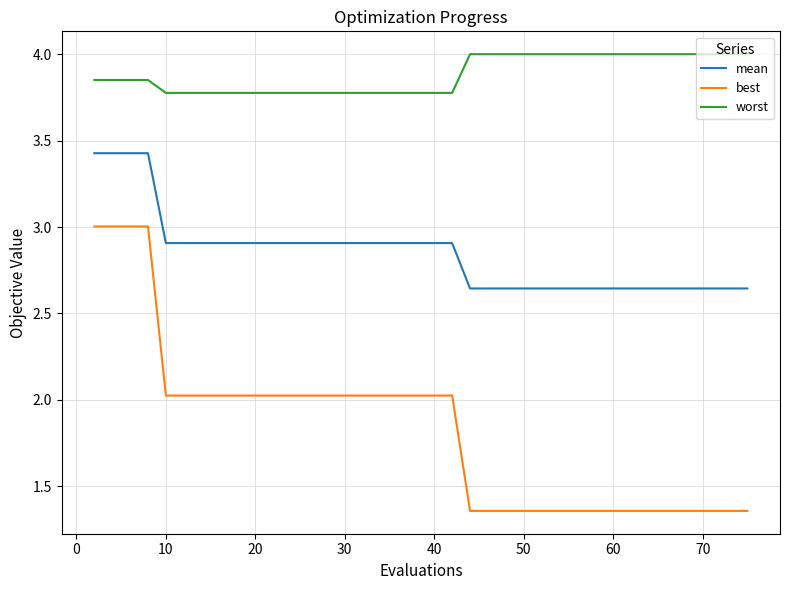

At how many categories does at least one series exceed 3?

40